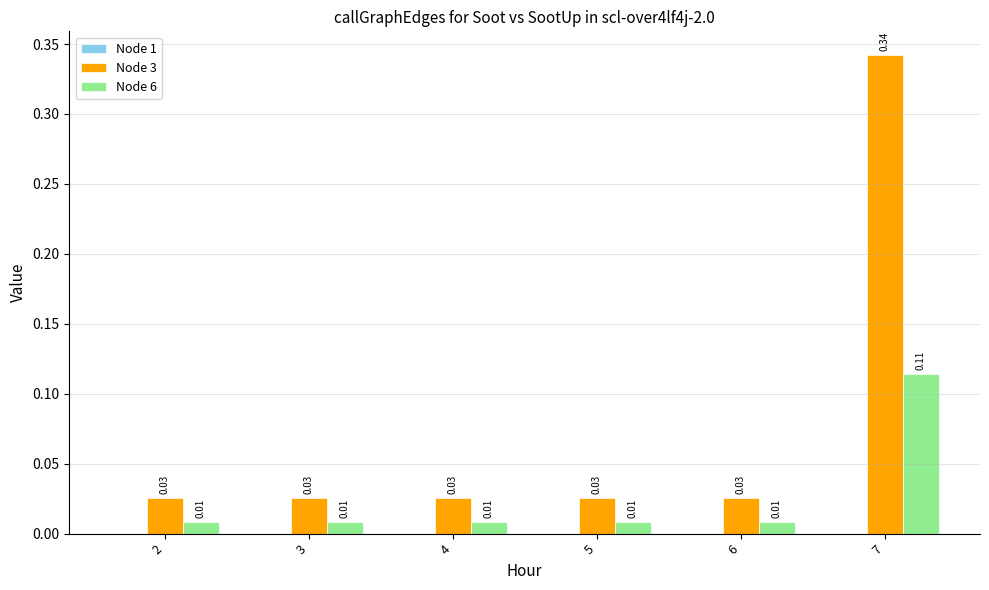

Does the chart contain any negative values?

No